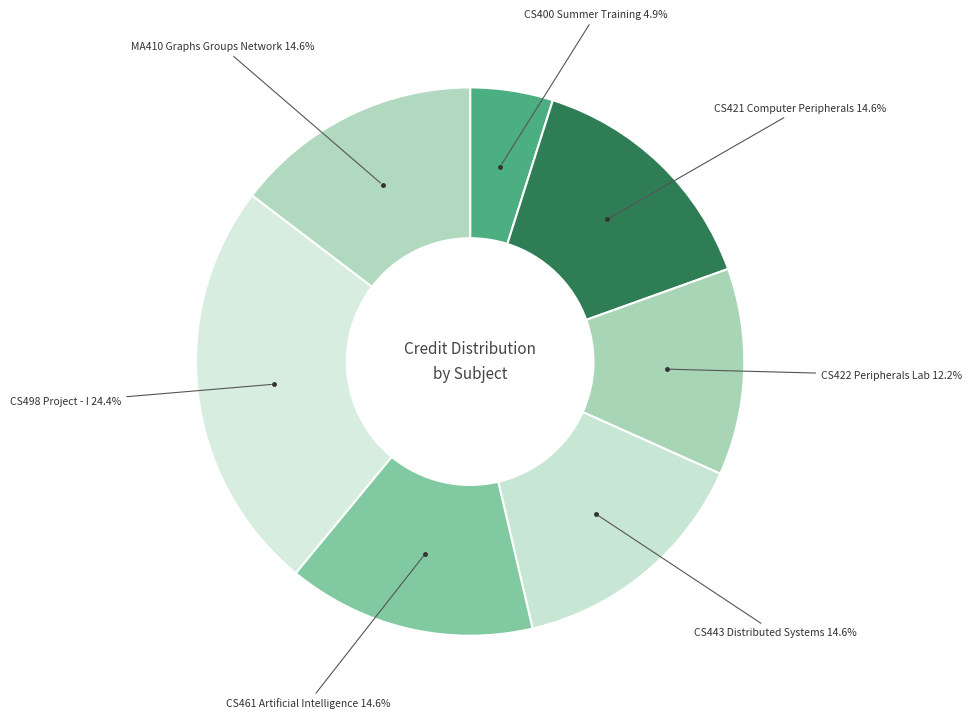

How many slices are in this pie chart?

7